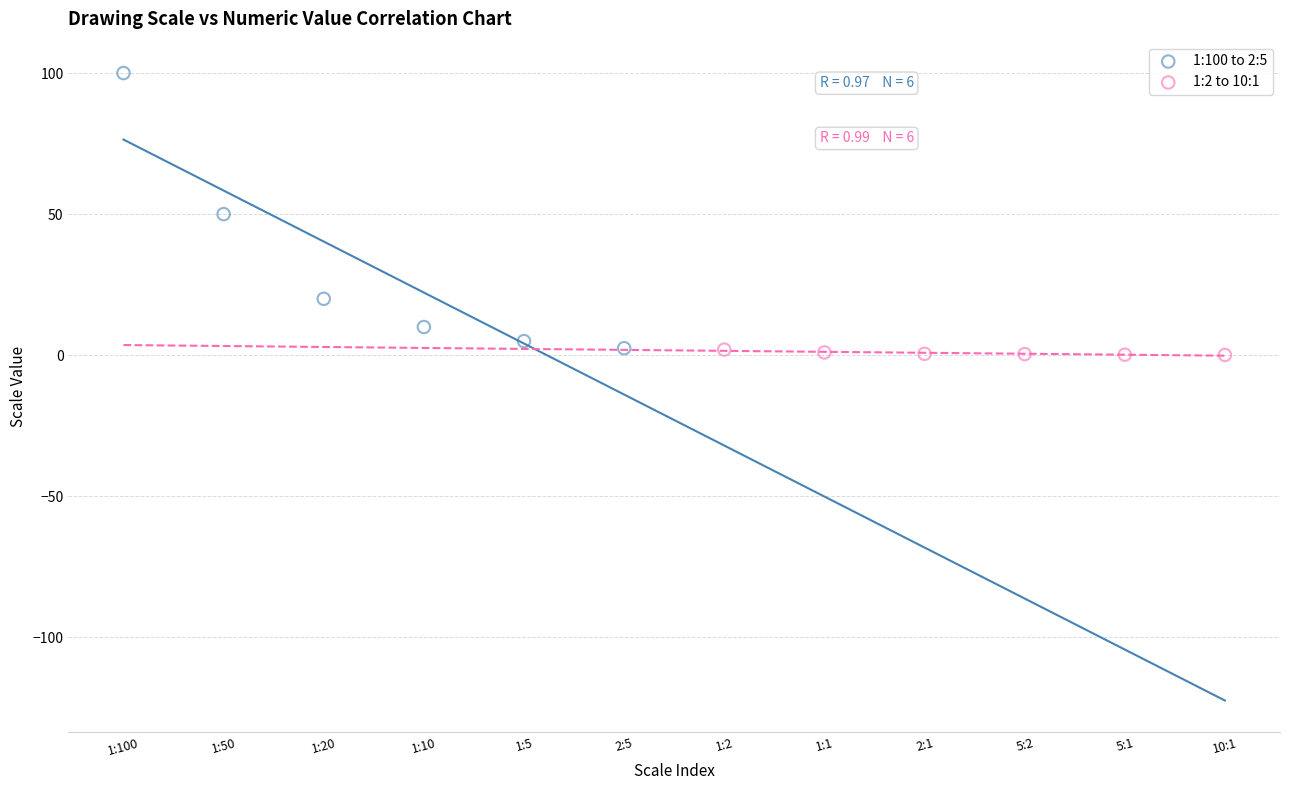

Which series has the widest spread of Y values?

1:100 to 2:5